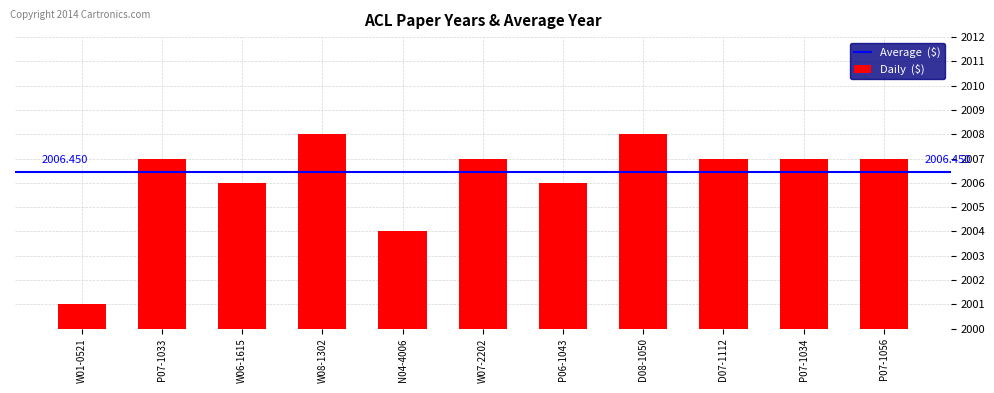

Does the chart contain stacked bars?

No